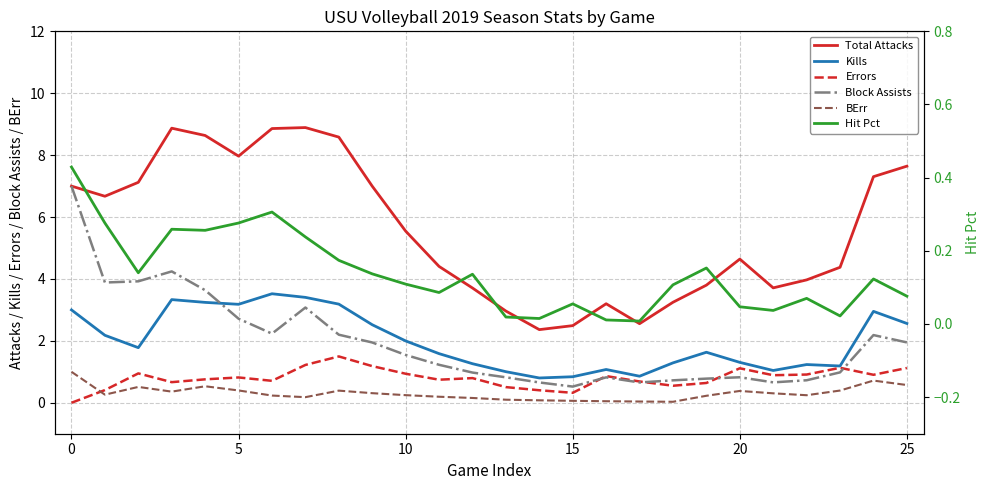

Between 23 and 5, which is larger?

5